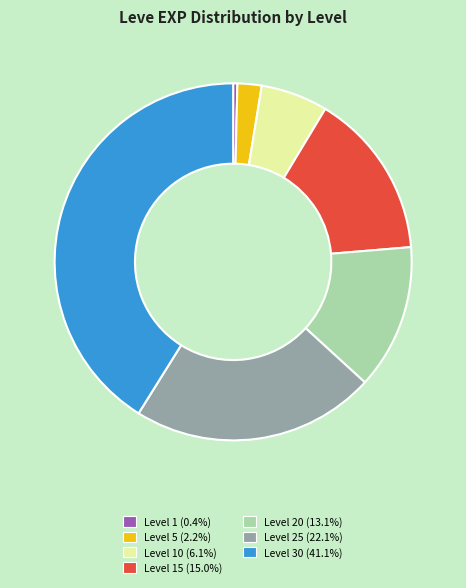

Is there any slice that represents more than half of the pie?

No